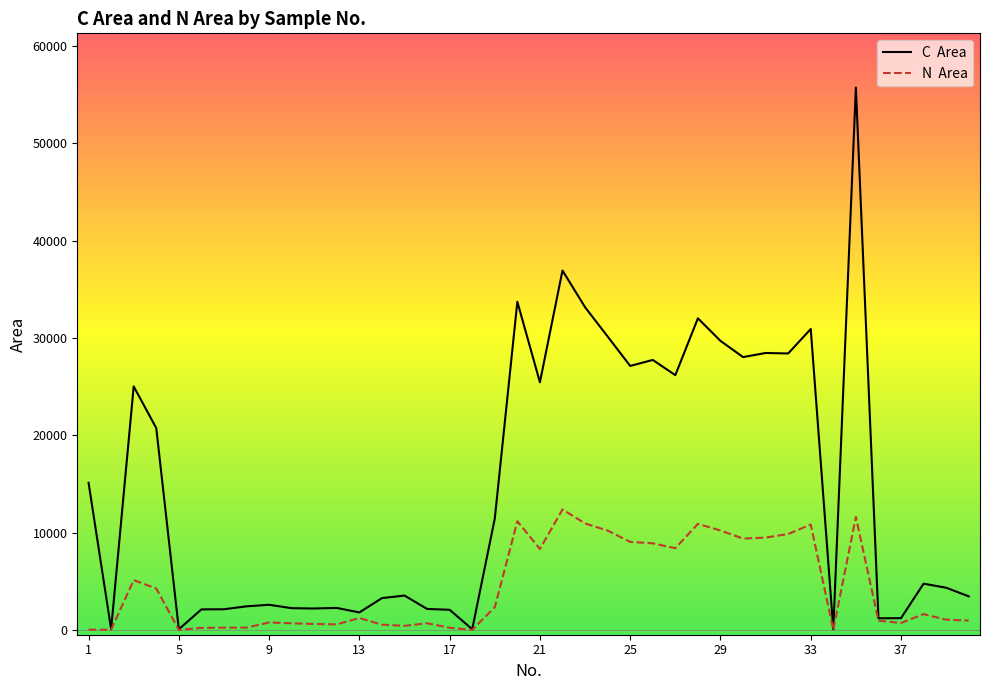

What is the greatest value displayed?

55741